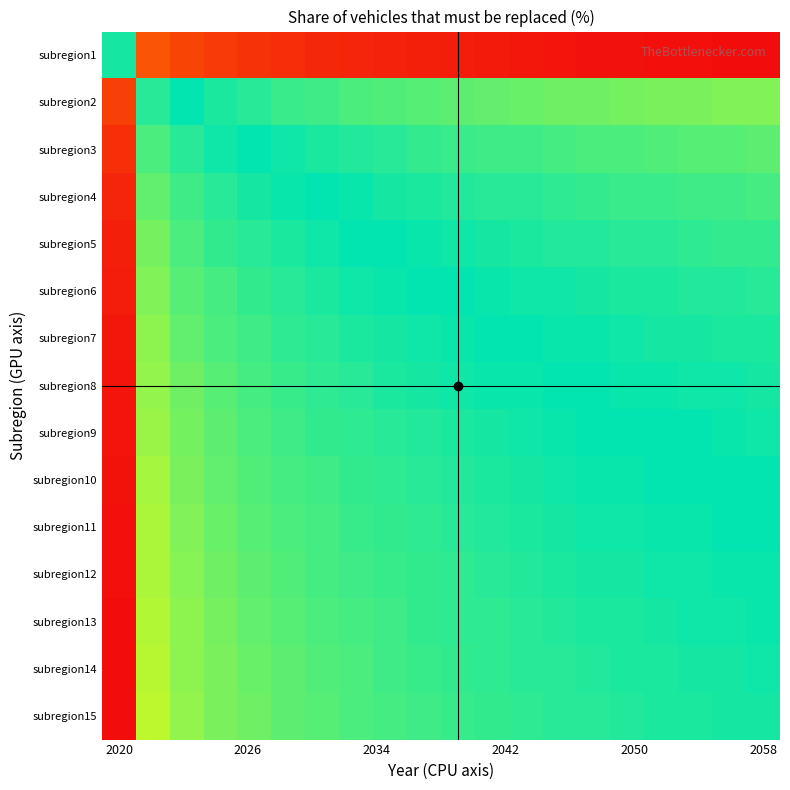

Which category has the lowest value across all series?

2020